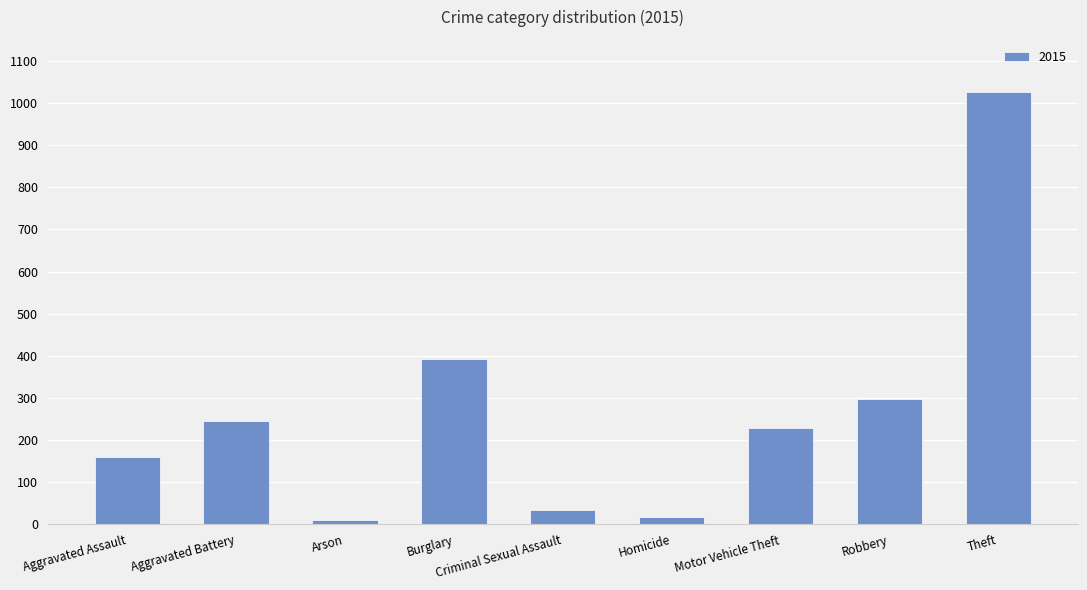

Is it true that the value at Aggravated Assault is 160?

True